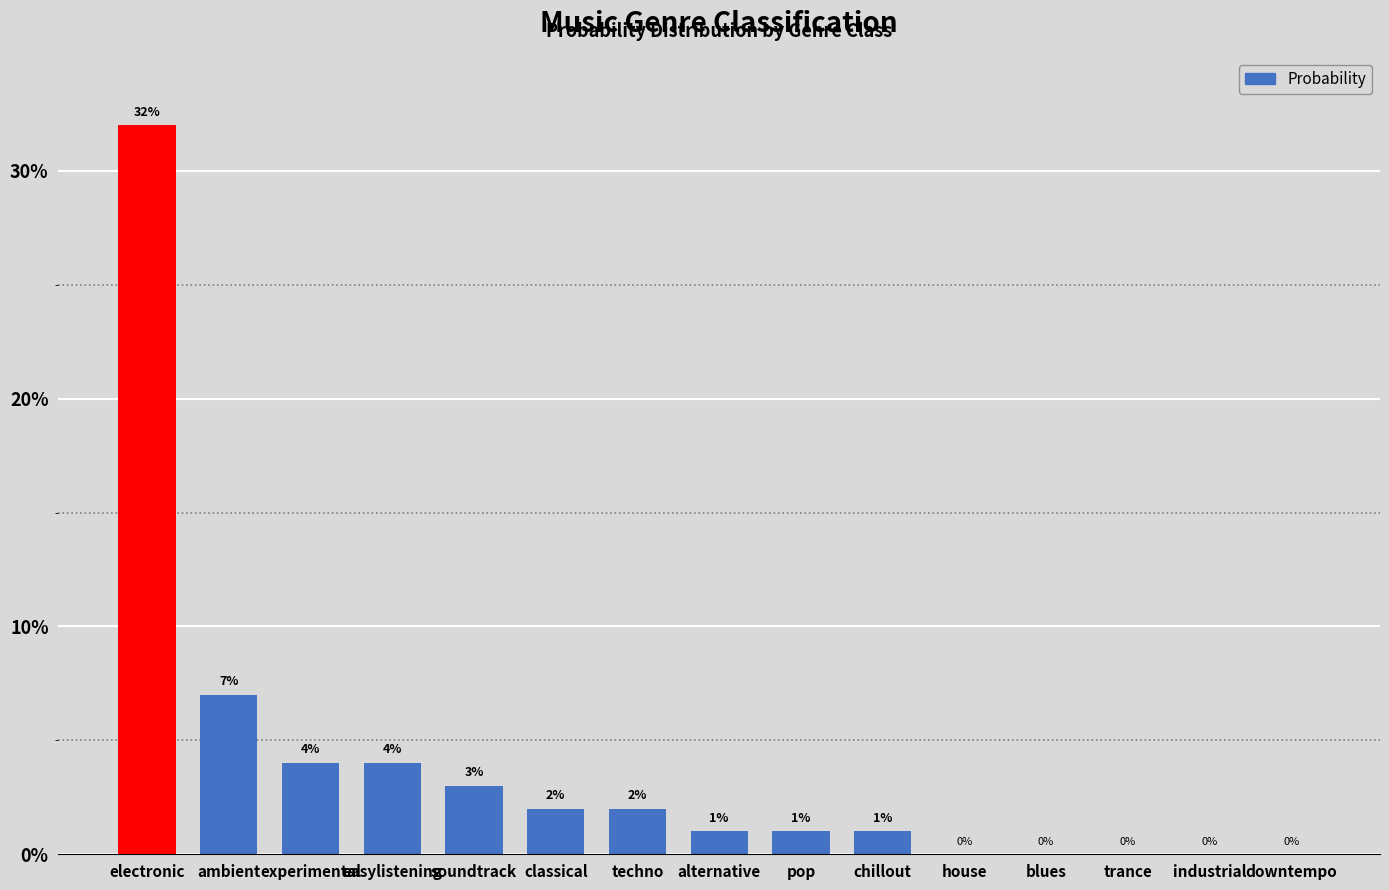

Reading left to right, what are all the values shown in this chart?

electronic=0.3	ambient=0.1	experimental=0.0	easylistening=0.0	soundtrack=0.0	classical=0.0	techno=0.0	alternative=0.0	pop=0.0	chillout=0.0	house=0.0	blues=0.0	trance=0.0	industrial=0.0	downtempo=0.0